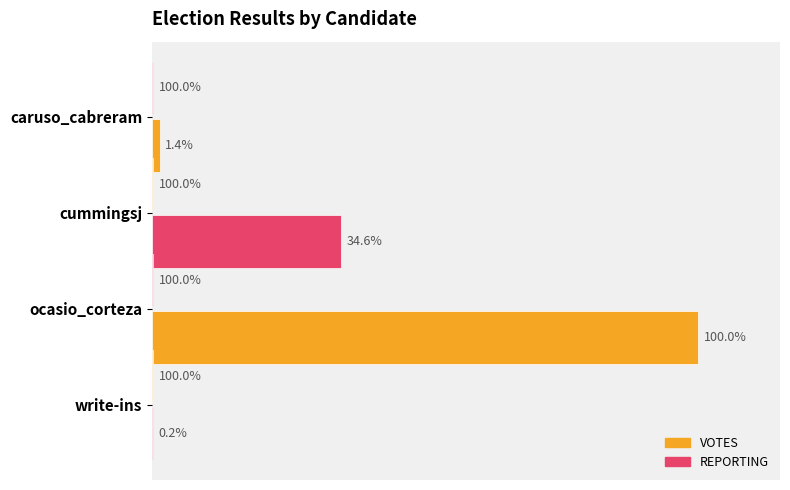

What are all the series names shown in the legend?

VOTES, REPORTING